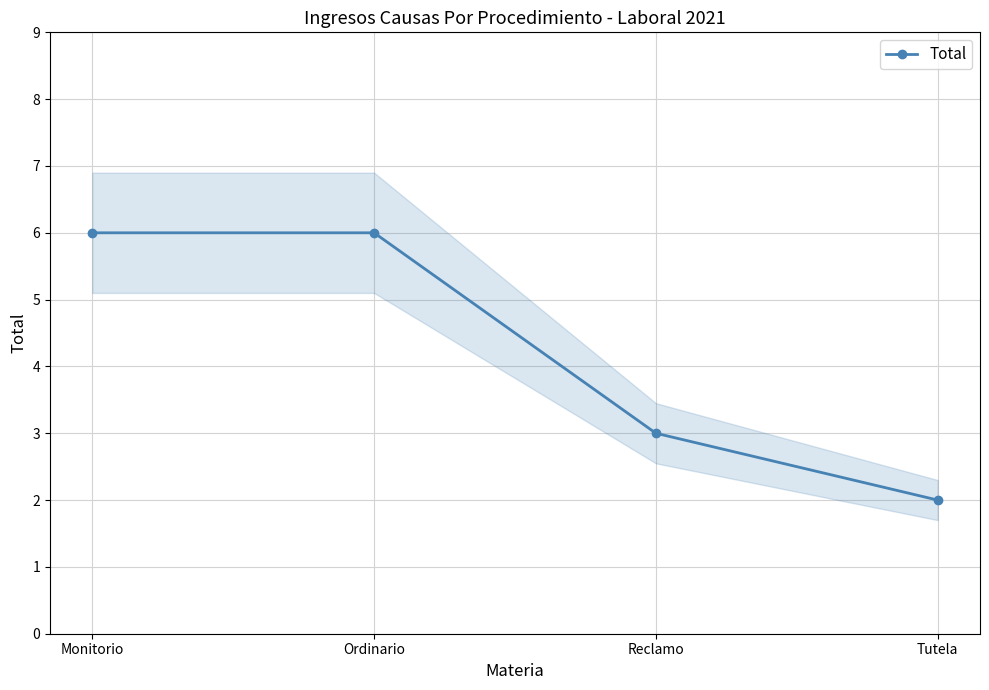

Reading left to right, transcribe all the data shown in this chart.

6	6	3	2